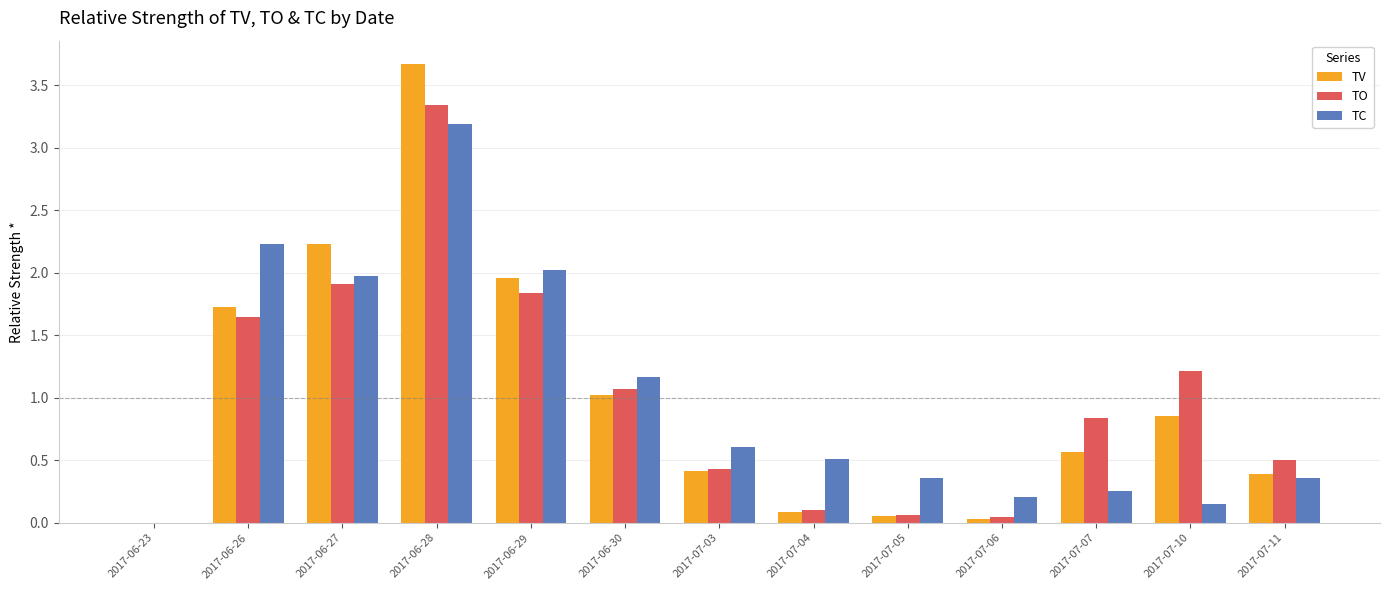

What is the sum of the TO values at 2017-07-10 and 2017-06-27?

3.1